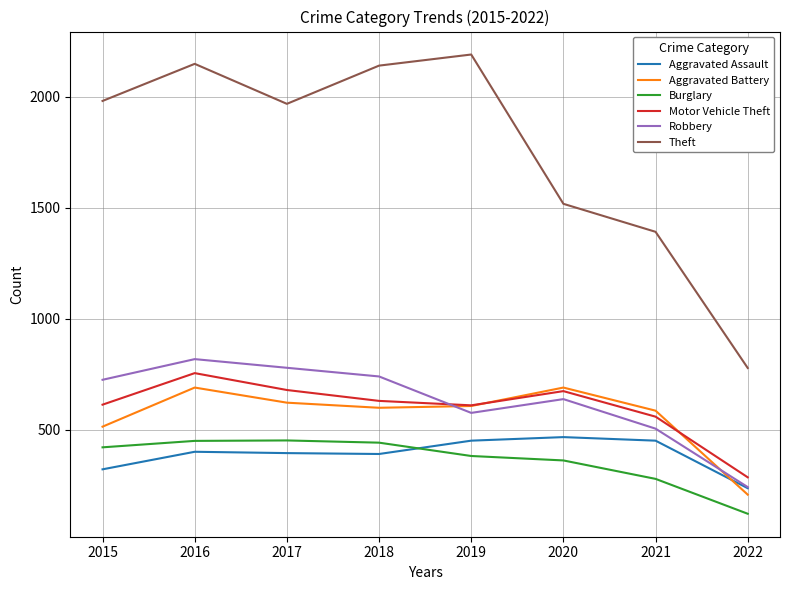

Count the number of data series in this chart.

6